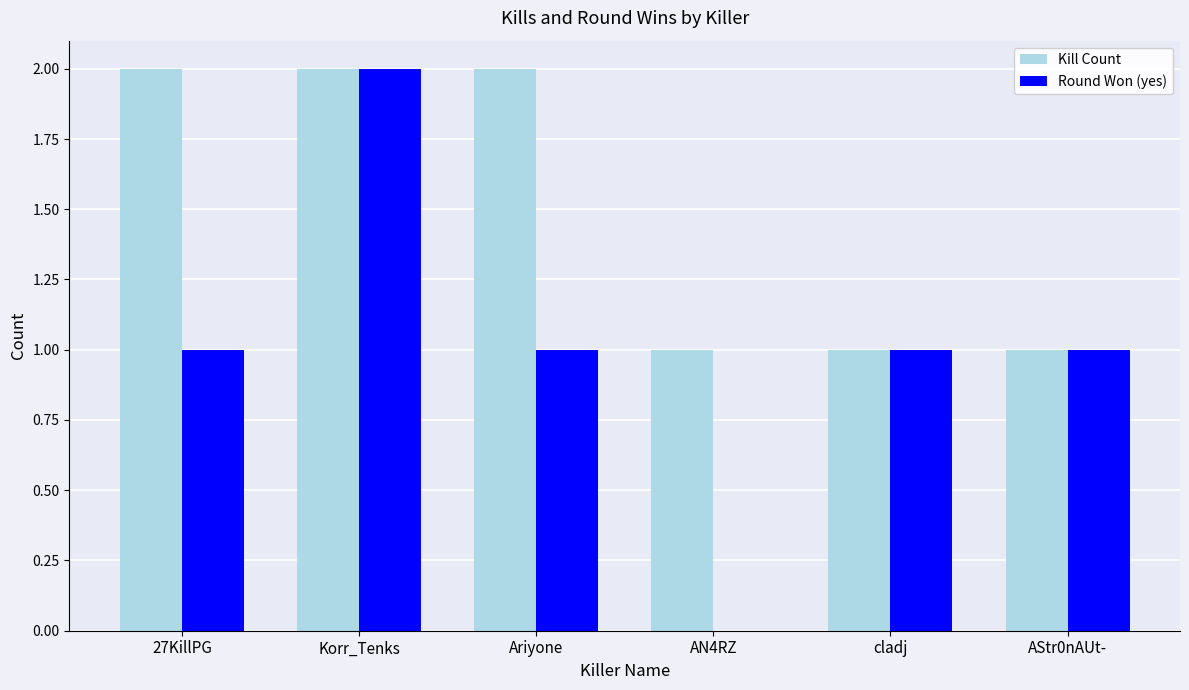

At which category is the sum across all series the highest?

Korr_Tenks